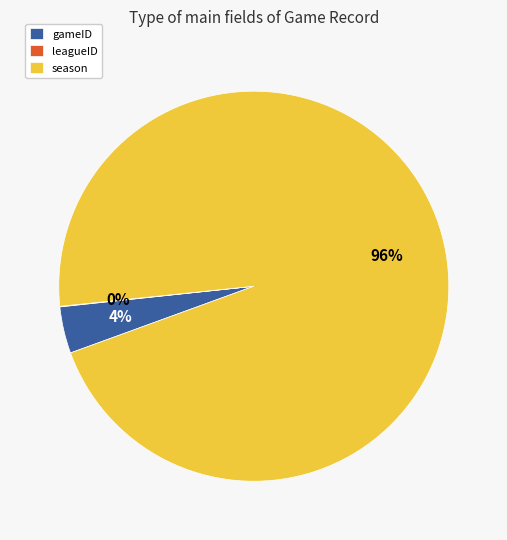

Does season account for over 50% of the chart?

Yes